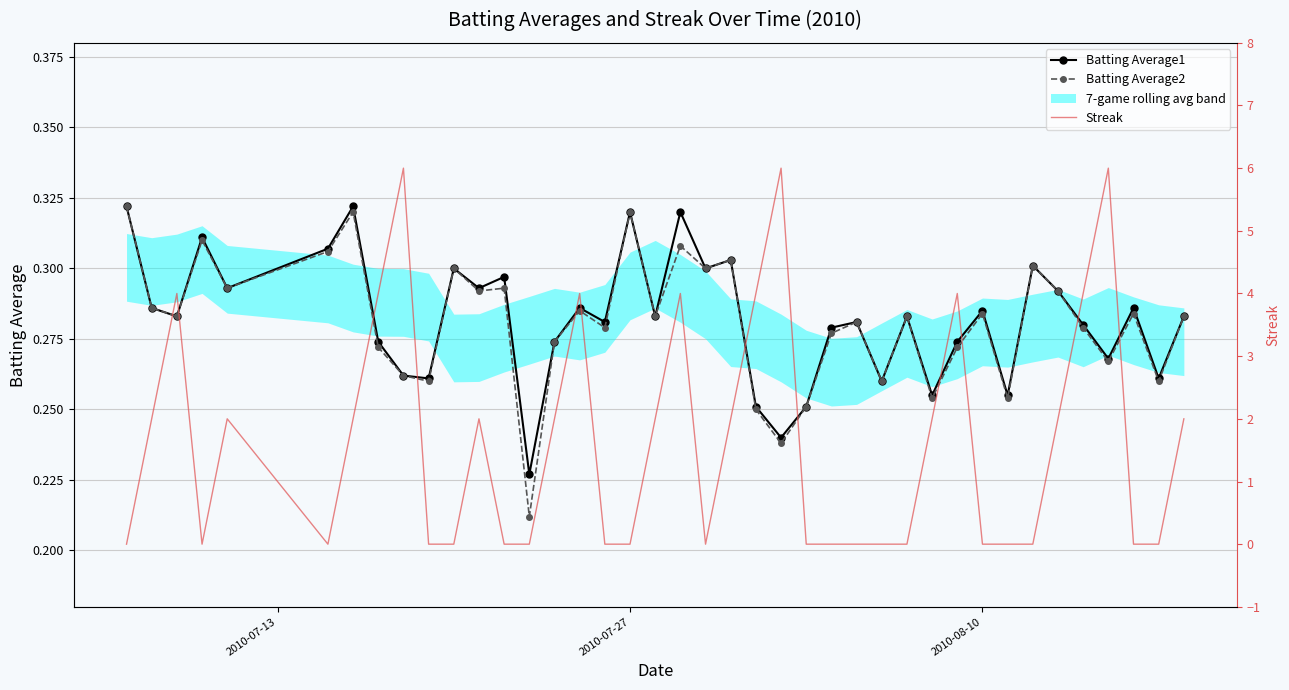

How many values in Streak are above zero?

20